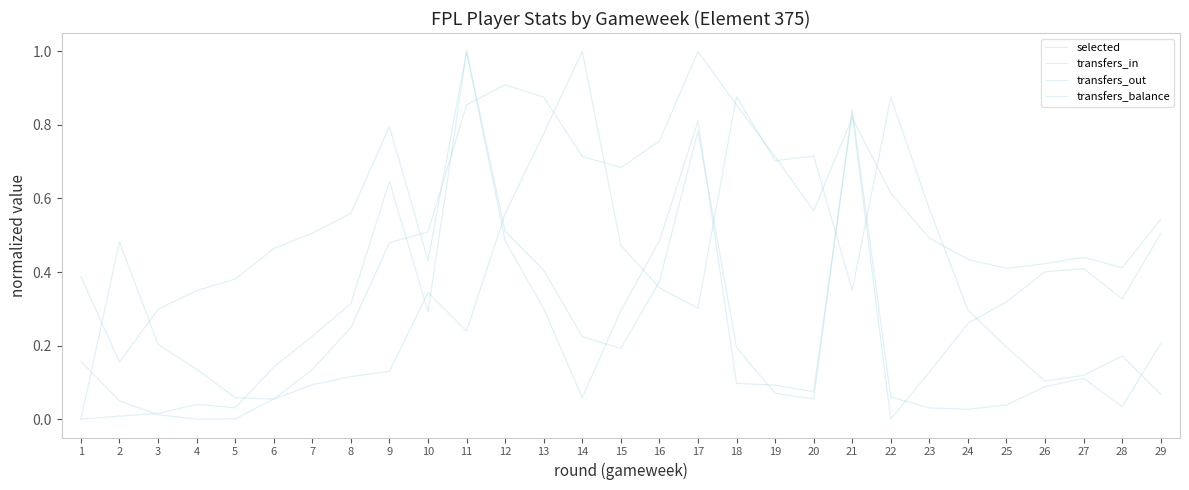

Is this an area chart (filled region under the line)?

No